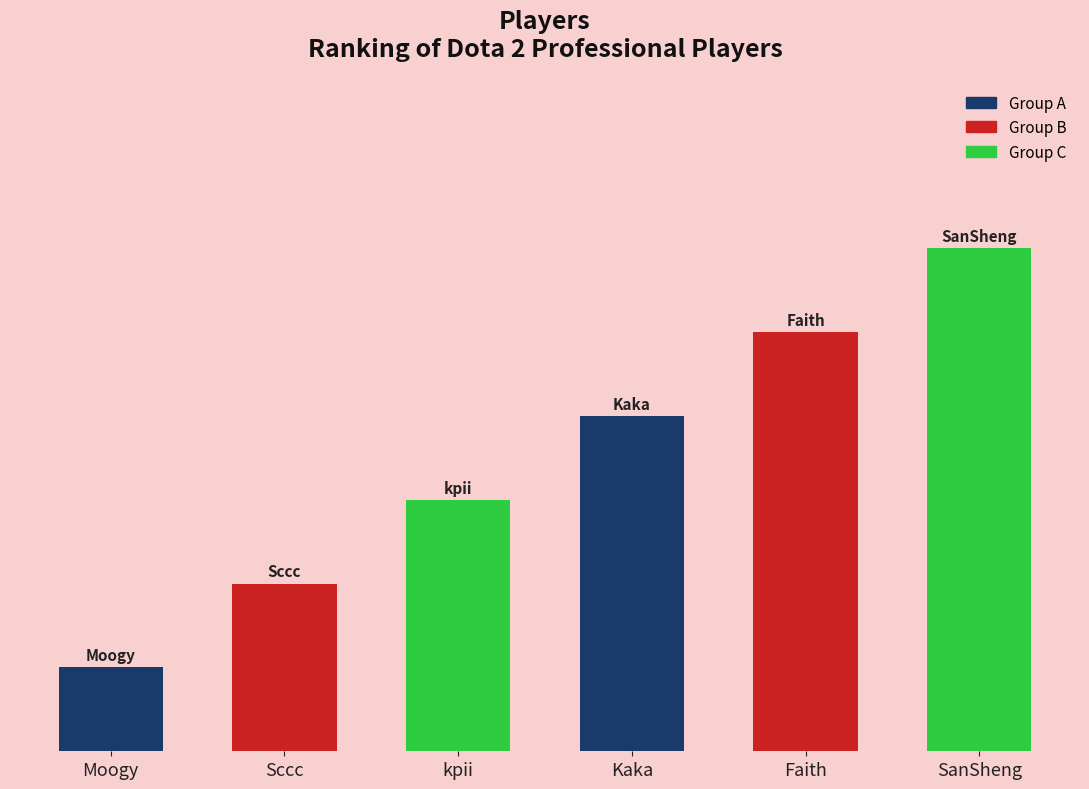

What is the difference between the maximum and minimum values?

5